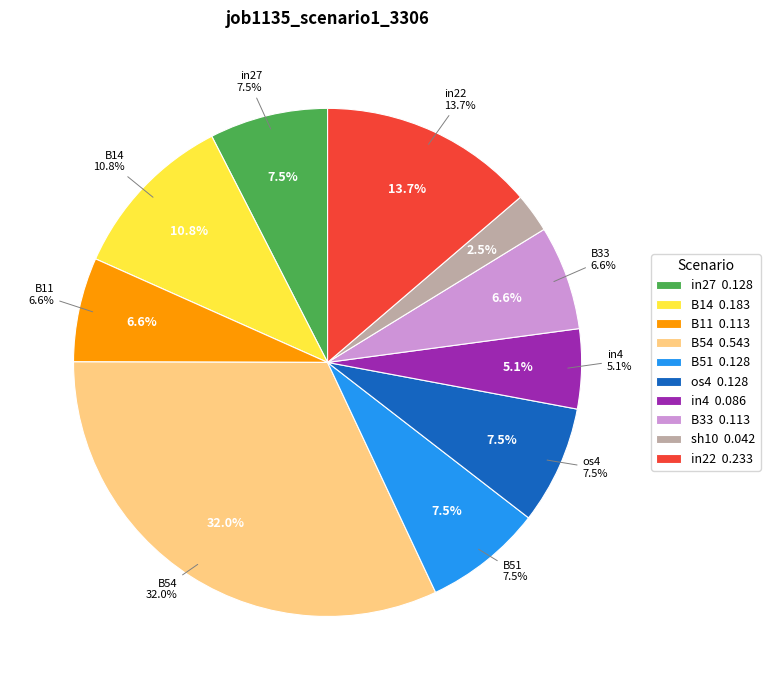

How much of the chart is everything except B14?

89.2%